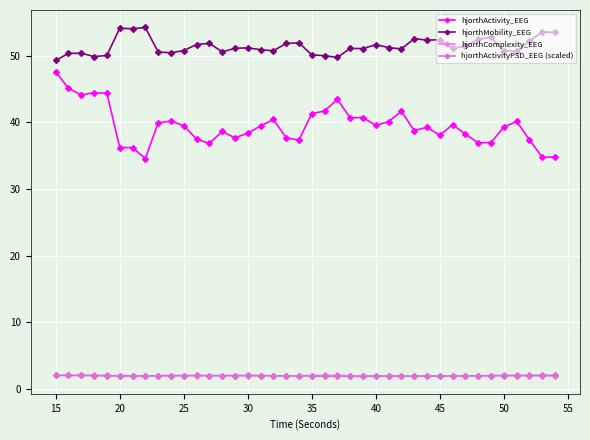

How many lines are shown in the chart?

4